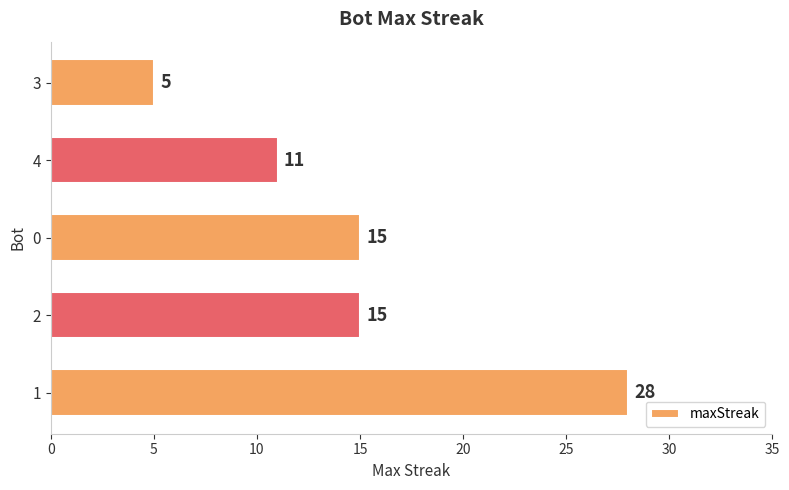

Is it true that the value at 1 is 42?

False